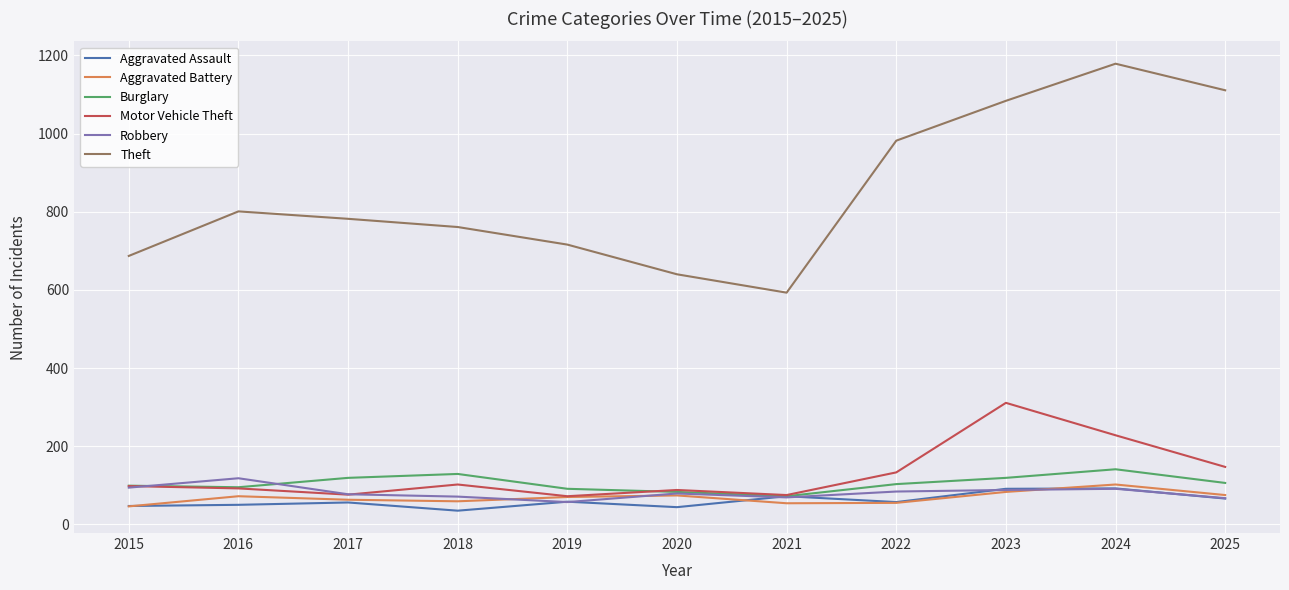

Count the number of categories in the chart.

11